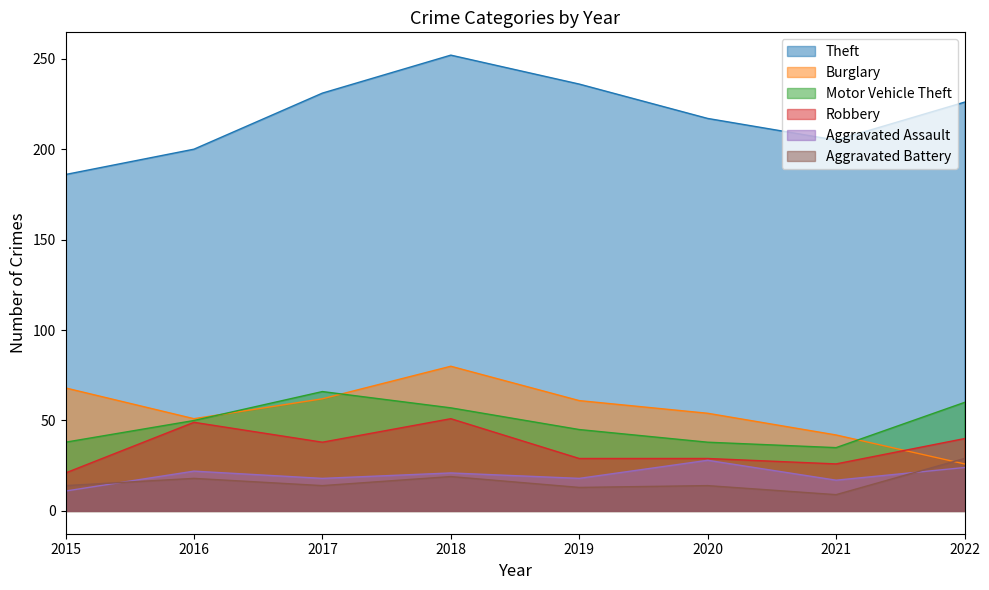

The Motor Vehicle Theft series shows 60 at 2022. True or false?

True